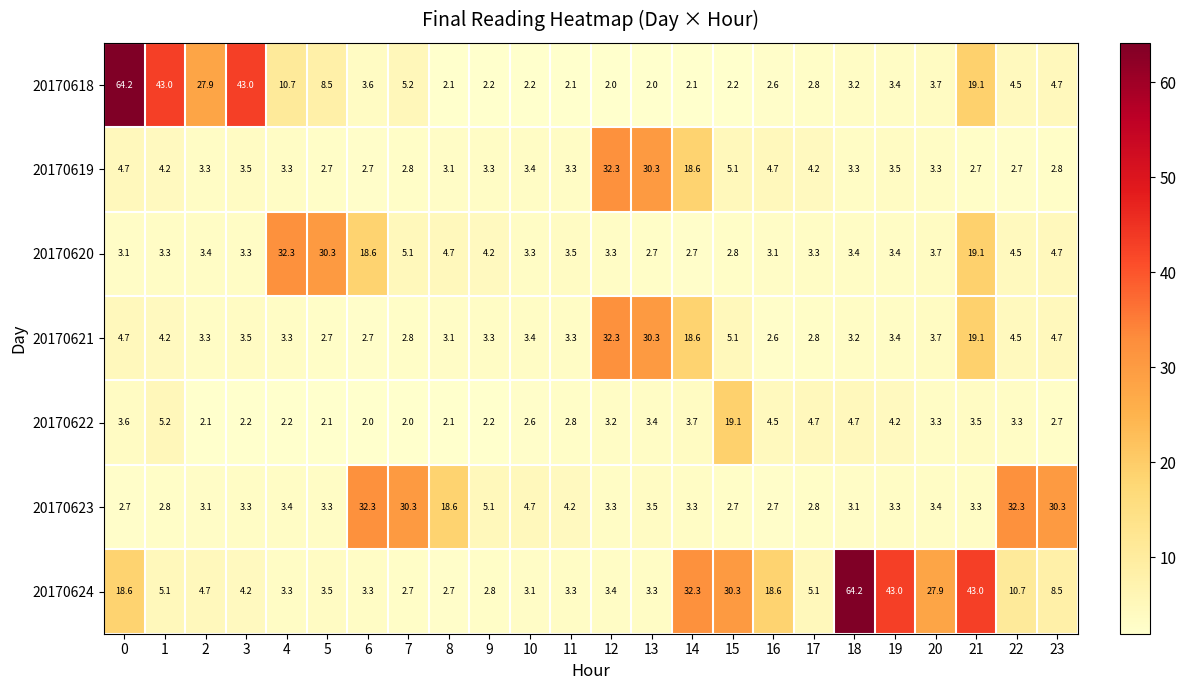

What is the sum of all 20170623 values?

207.8